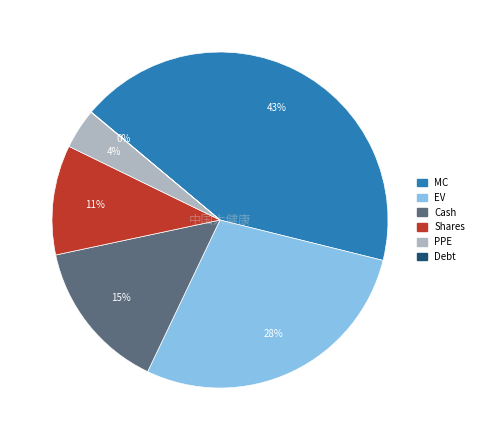

Is it true that MC is 35% of the pie?

False